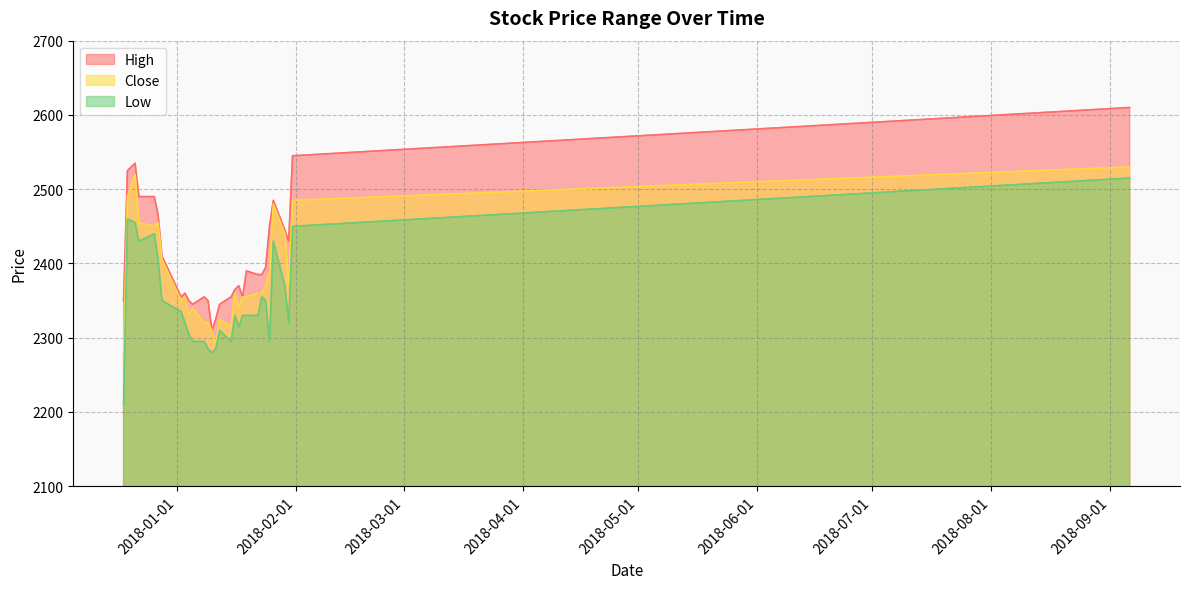

Rank the categories by Low value from lowest to highest.

2017-12-18, 2018-01-10, 2018-01-09, 2018-01-11, 2018-01-05, 2018-01-08, 2018-01-15, 2018-01-25, 2018-01-04, 2018-01-12, 2018-01-17, 2018-01-03, 2018-01-30, 2018-01-16, 2018-01-18, 2018-01-19, 2018-01-22, 2018-01-02, 2017-12-28, 2018-01-24, 2018-01-23, 2018-01-29, 2017-12-27, 2017-12-22, 2018-01-26, 2017-12-26, 2018-01-31, 2017-12-21, 2017-12-19, 2018-09-06